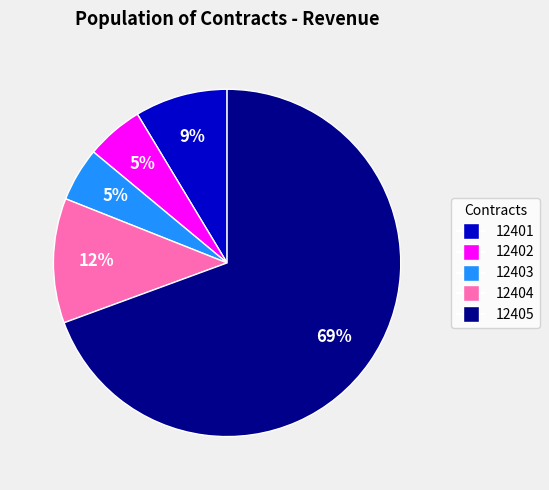

Does any single category account for the majority?

Yes